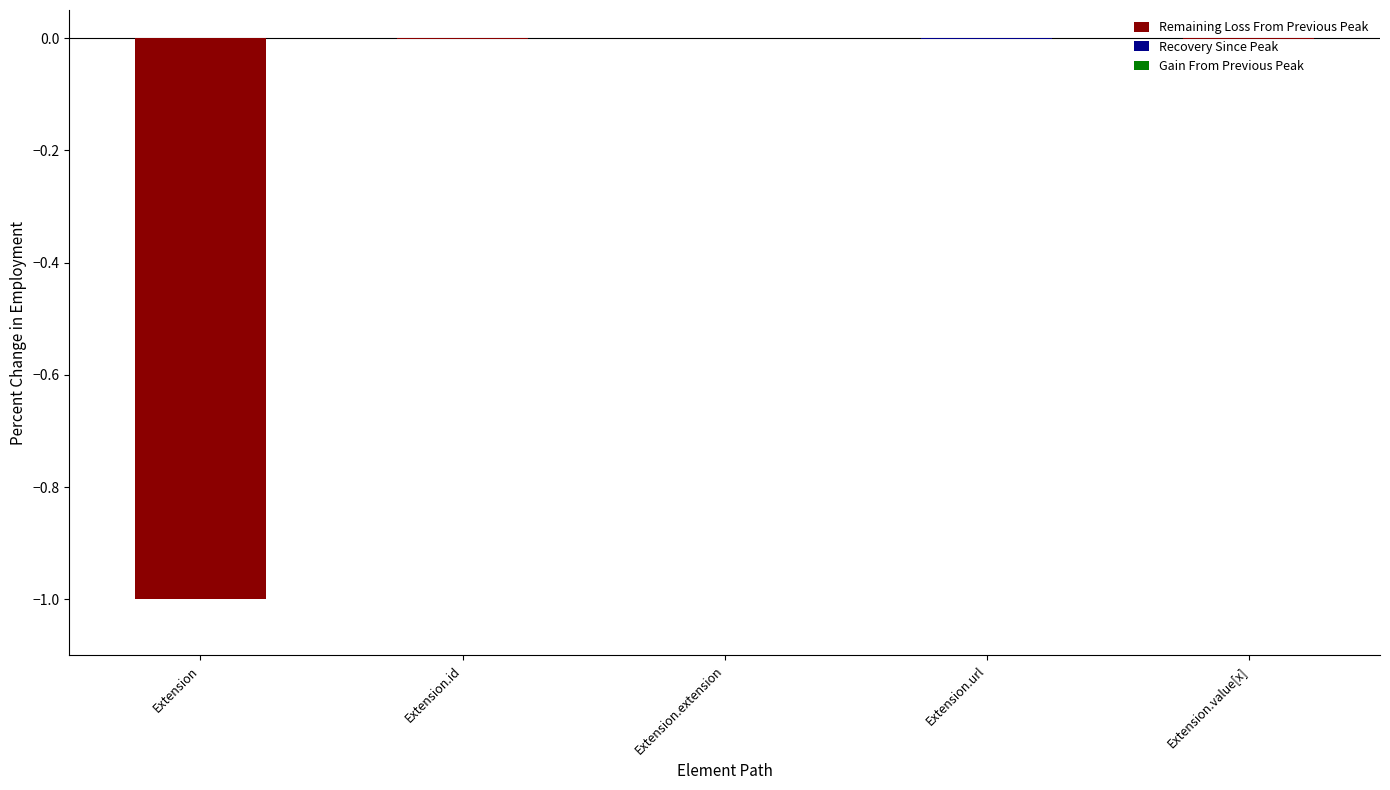

What are all the series names shown in the legend?

Remaining Loss From Previous Peak, Recovery Since Peak, Gain From Previous Peak